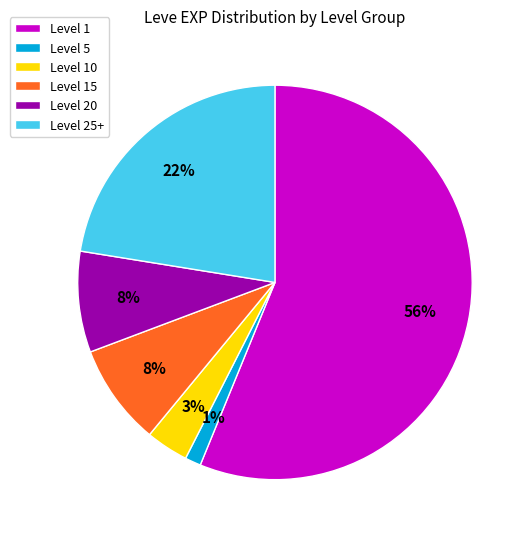

Do Level 5 and Level 20 together represent more than half of the pie?

No